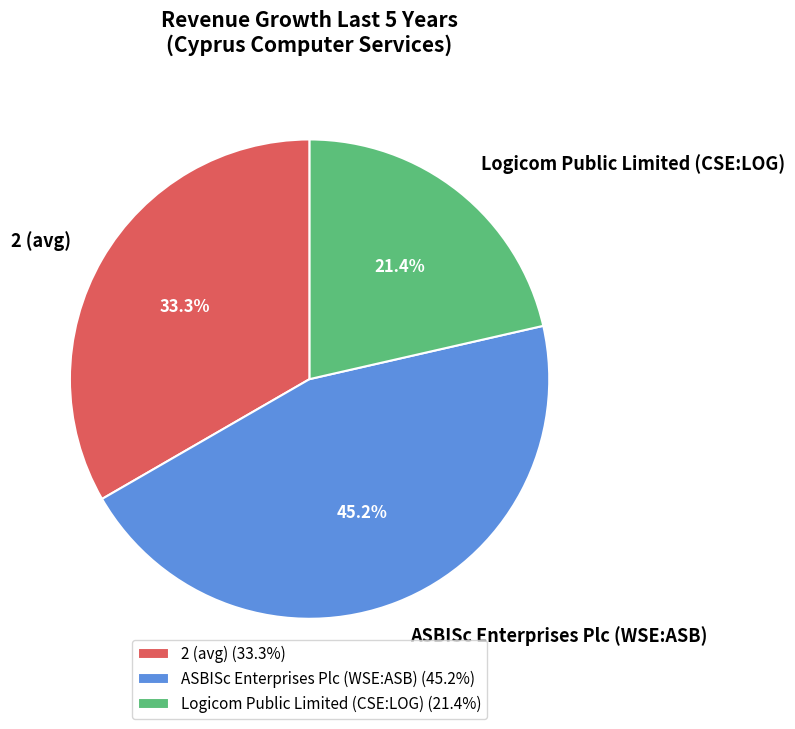

What percentage is NOT represented by Logicom Public Limited (CSE:LOG)?

78.6%